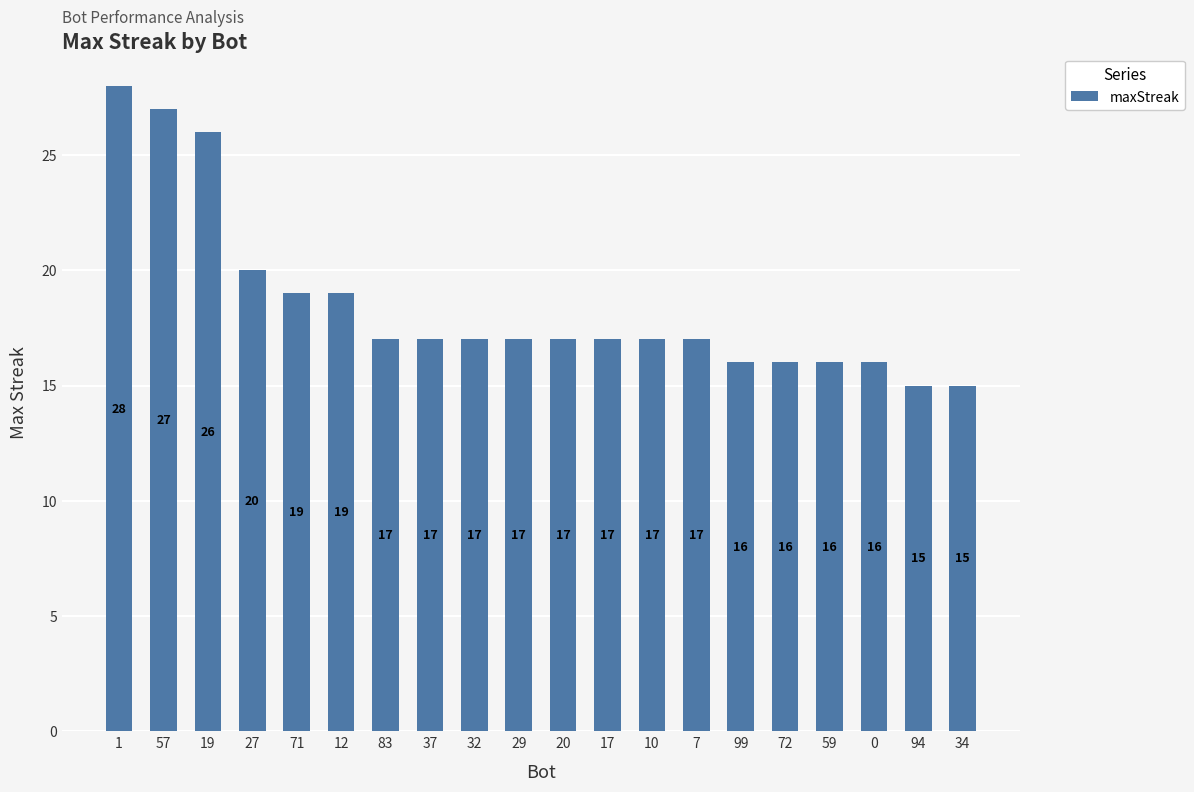

What is the average value?

18